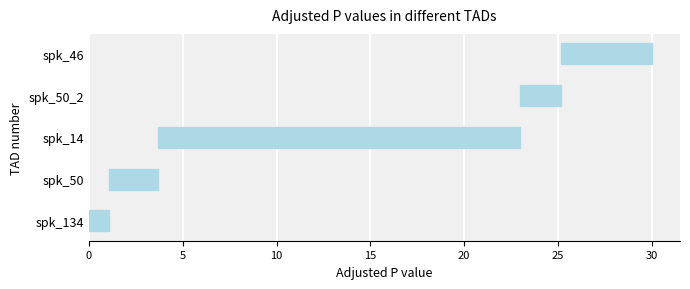

The value at spk_134 is 1.8. True or false?

False